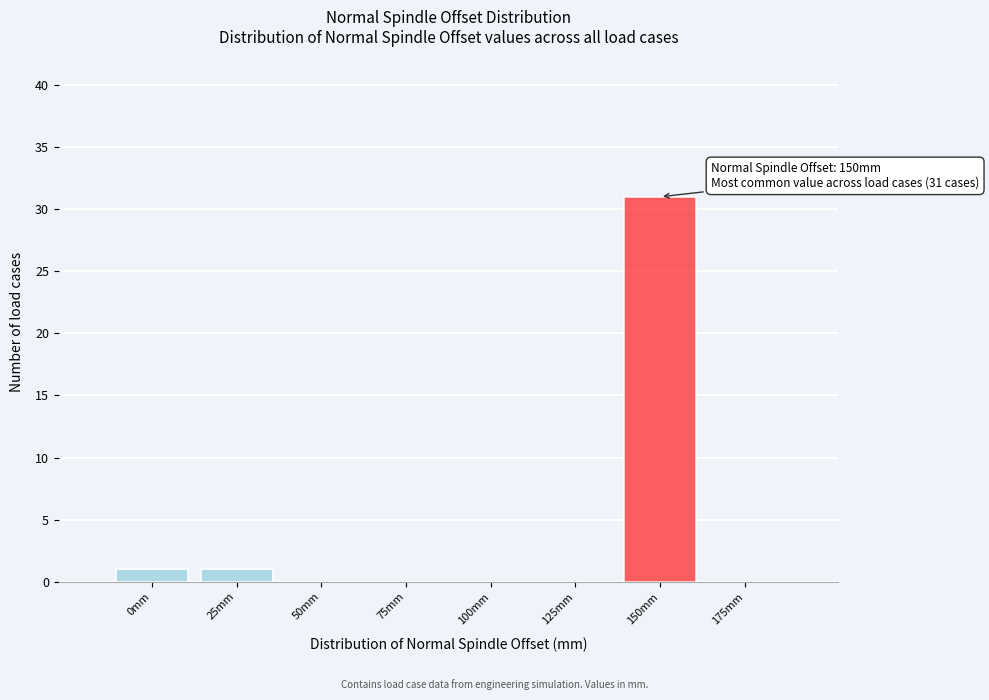

Reading right to left, transcribe all the data shown in this chart.

175mm=0	150mm=31	125mm=0	100mm=0	75mm=0	50mm=0	25mm=1	0mm=1